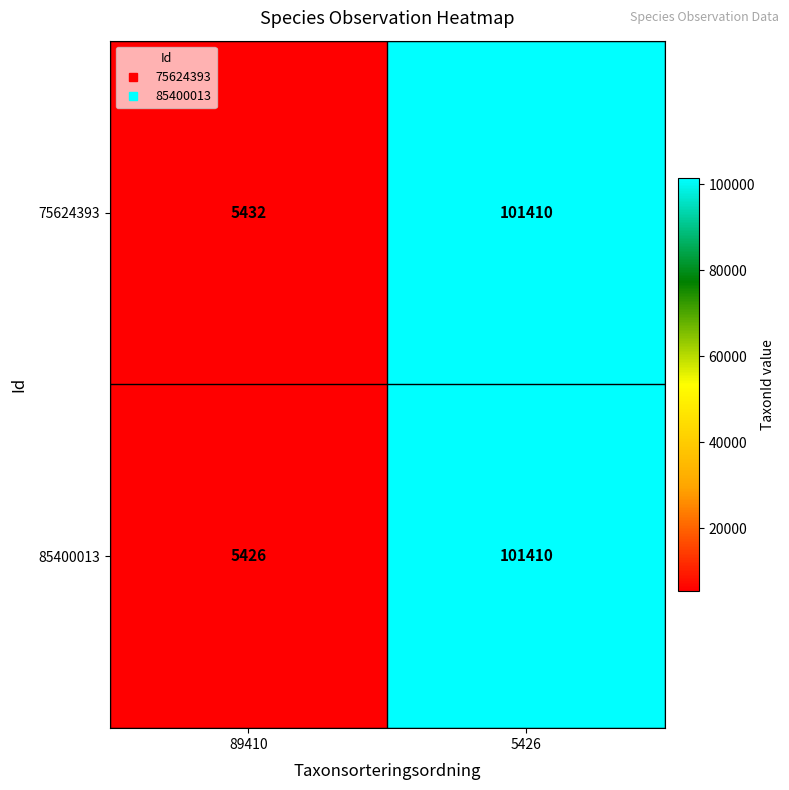

What is the difference between the maximum and minimum values in the 85400013 series?

95984